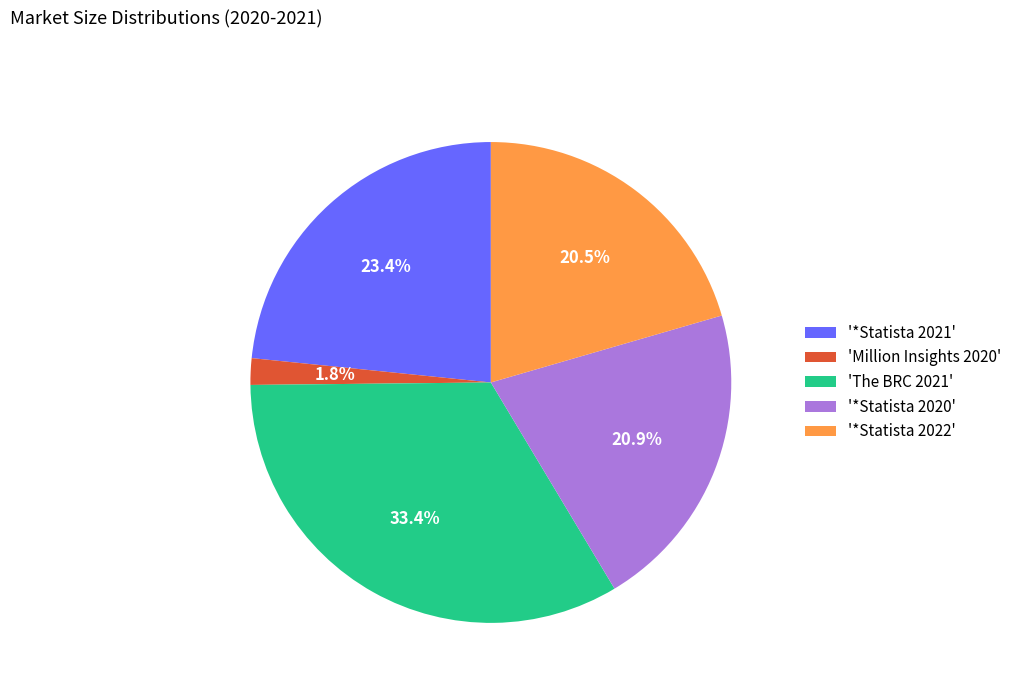

Is 'The BRC 2021' the majority of the pie?

No